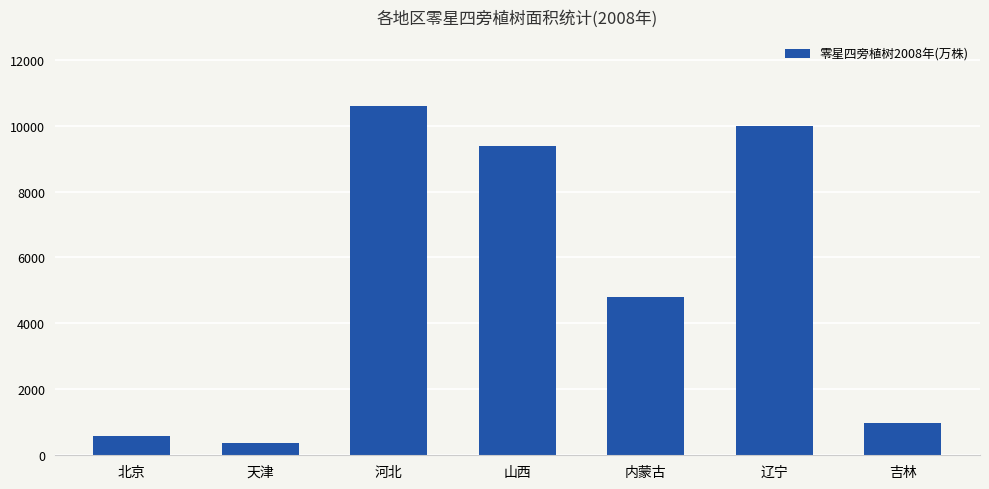

Reading left to right, list all the values displayed in this chart.

581	370	10585	9382	4808	9982	968